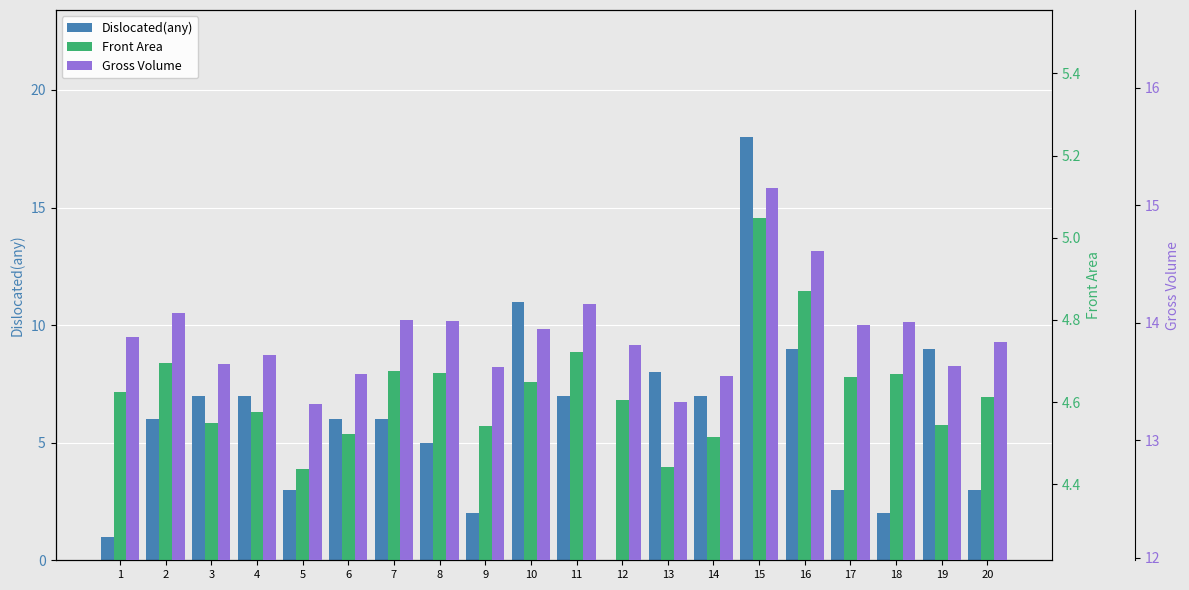

What is the difference between the maximum and minimum values in the Front Area series?

0.6